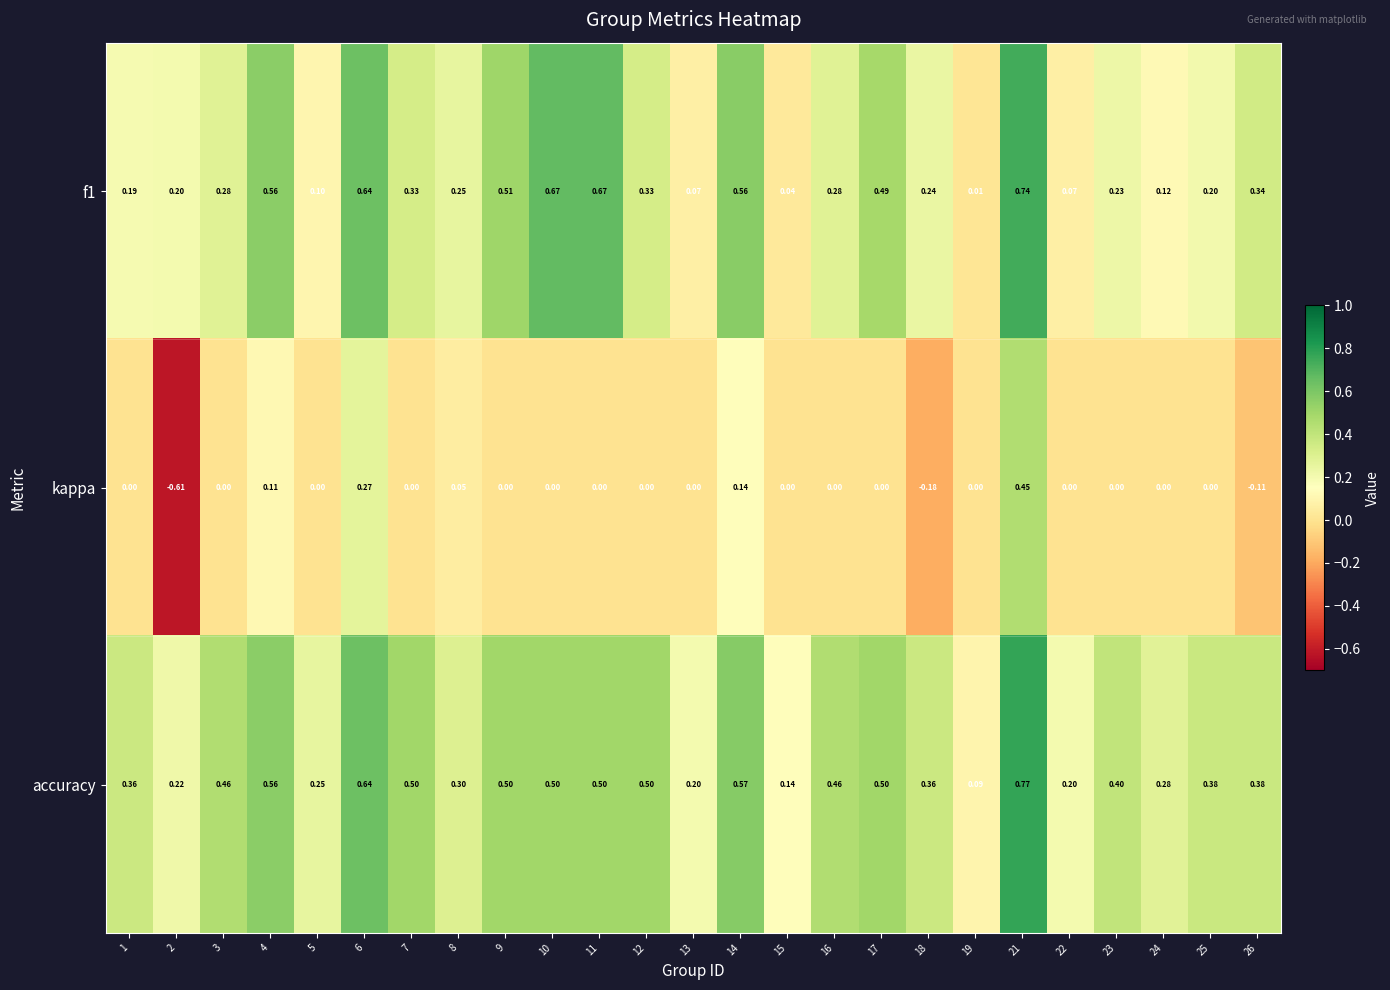

Is the value of f1 at 7 greater than the value of accuracy at 17?

No